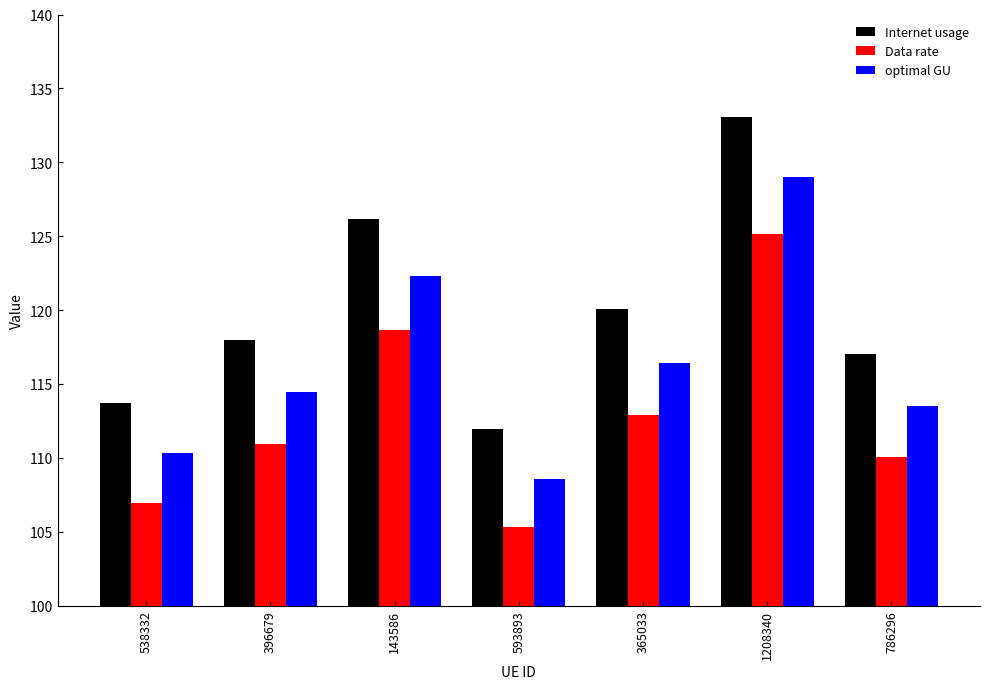

The optimal GU series shows 129.0 at 1208340. True or false?

True